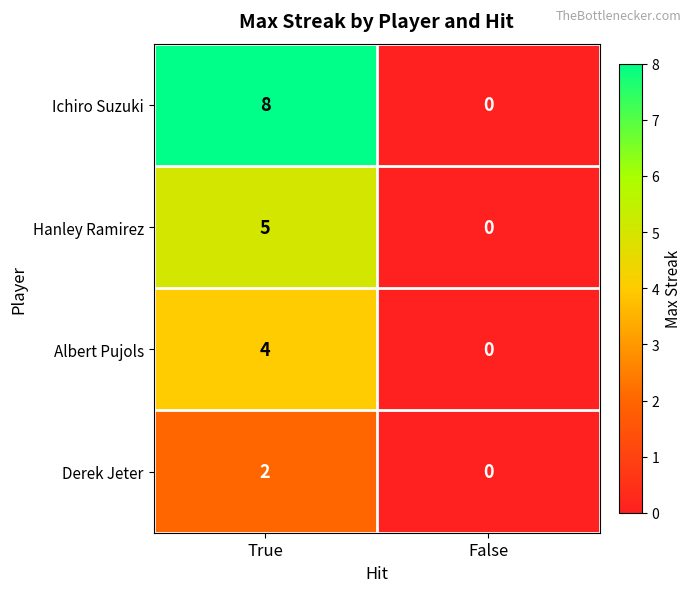

How many values in Albert Pujols are above zero?

1